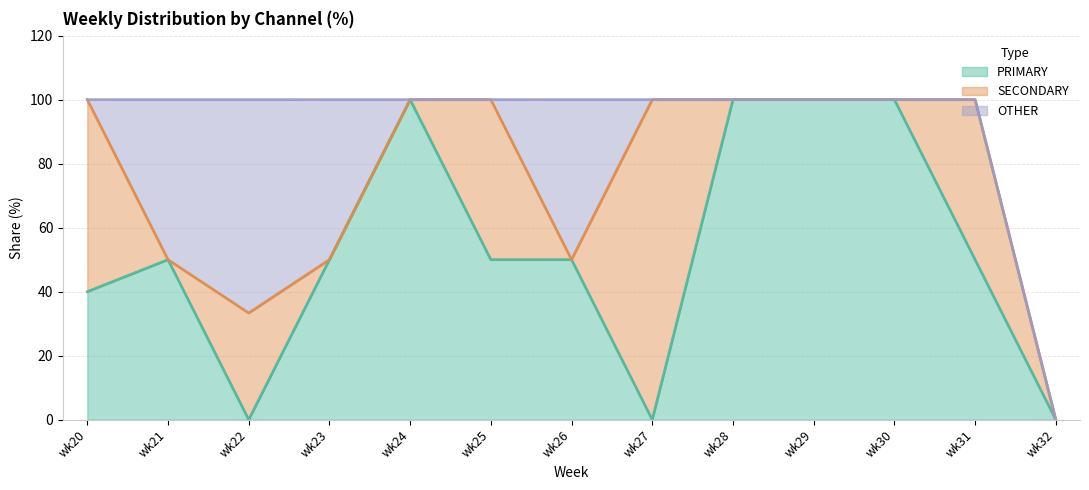

True or false: PRIMARY has more than 2 points higher than both neighbors.

False